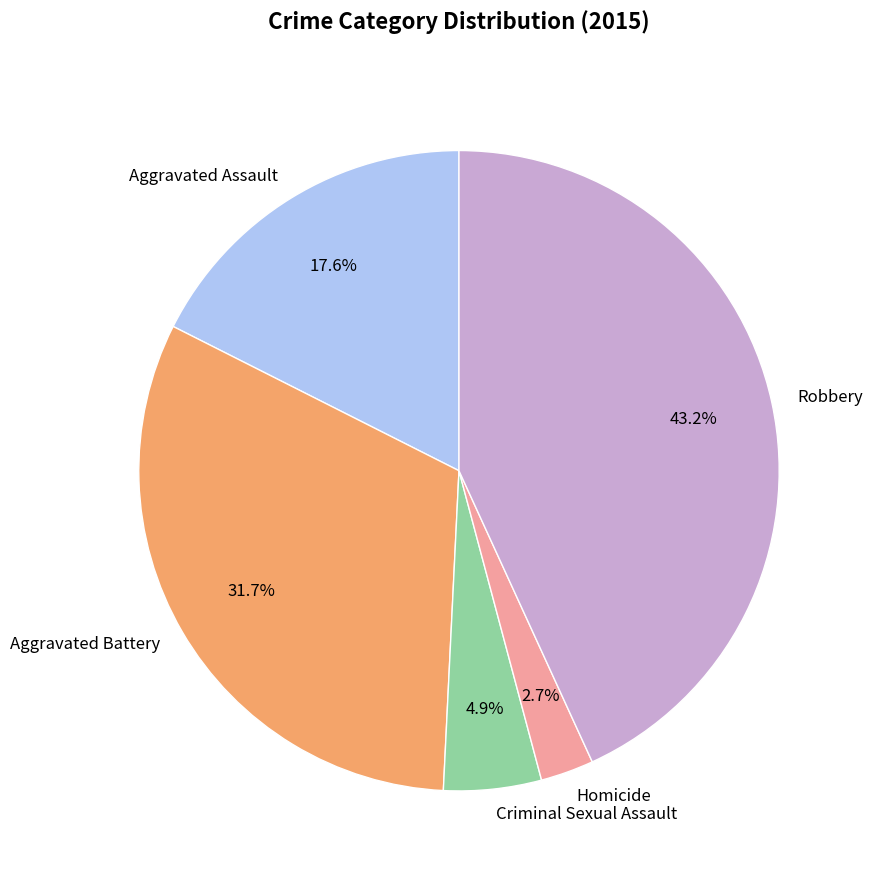

Count the number of slices in the pie.

5